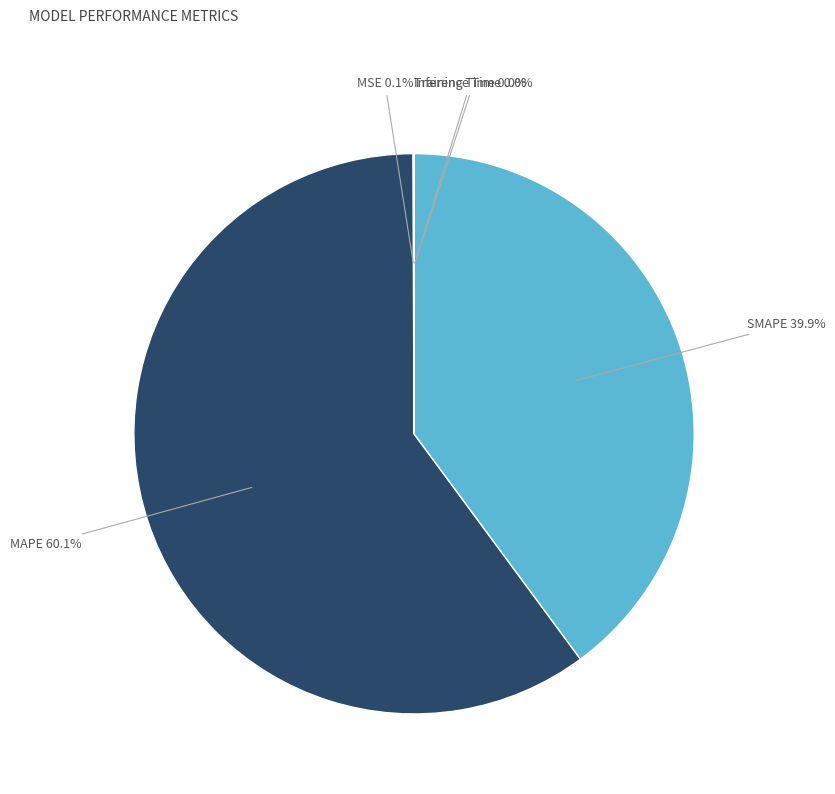

Is there a majority slice in this chart?

Yes